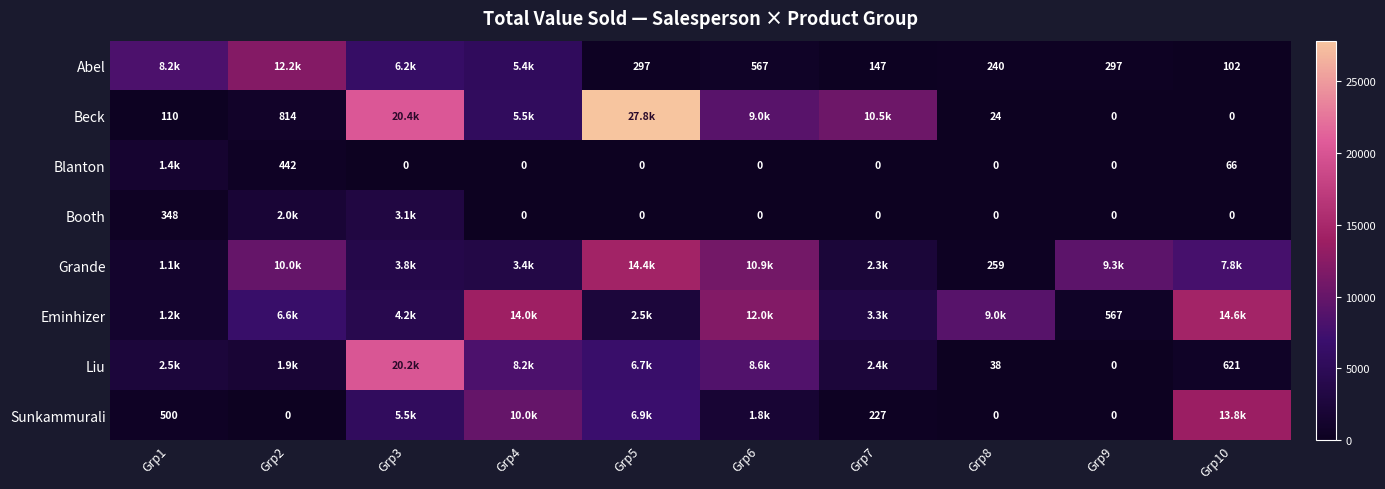

Which series has the largest range (max minus min)?

Beck